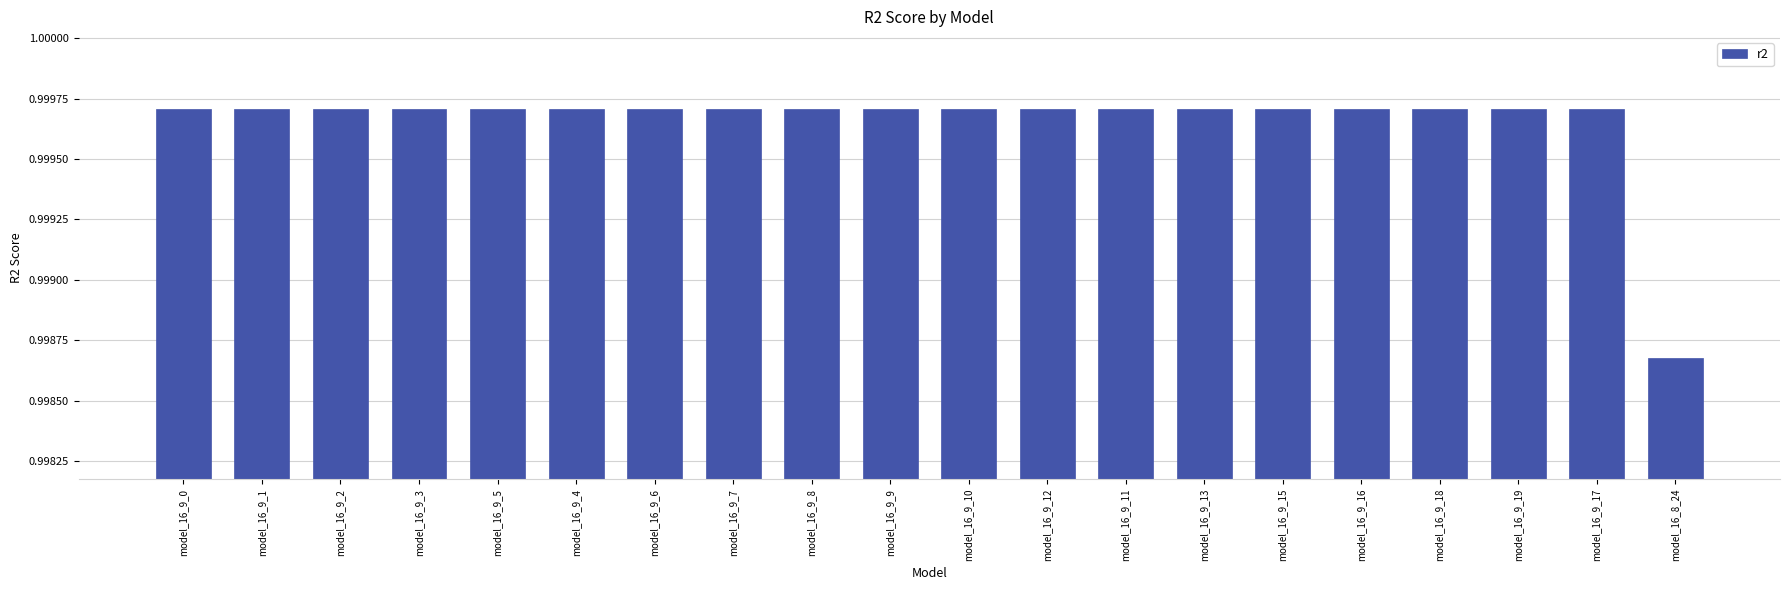

How many series are shown in this chart?

1